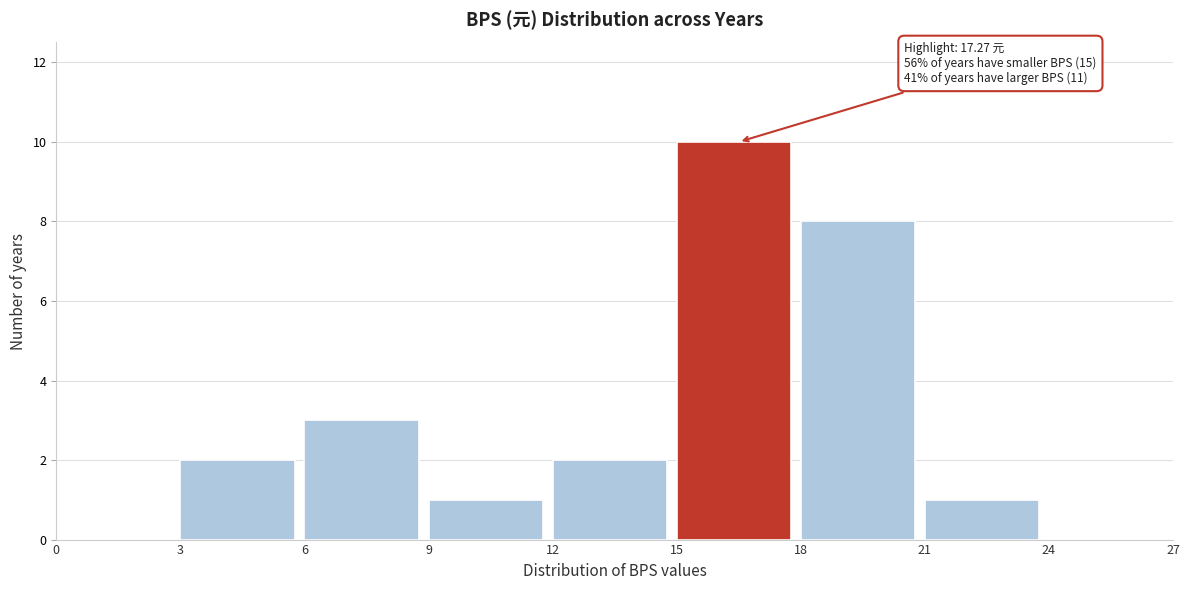

Over which range of the x-axis is the bar tallest?

15 to 18